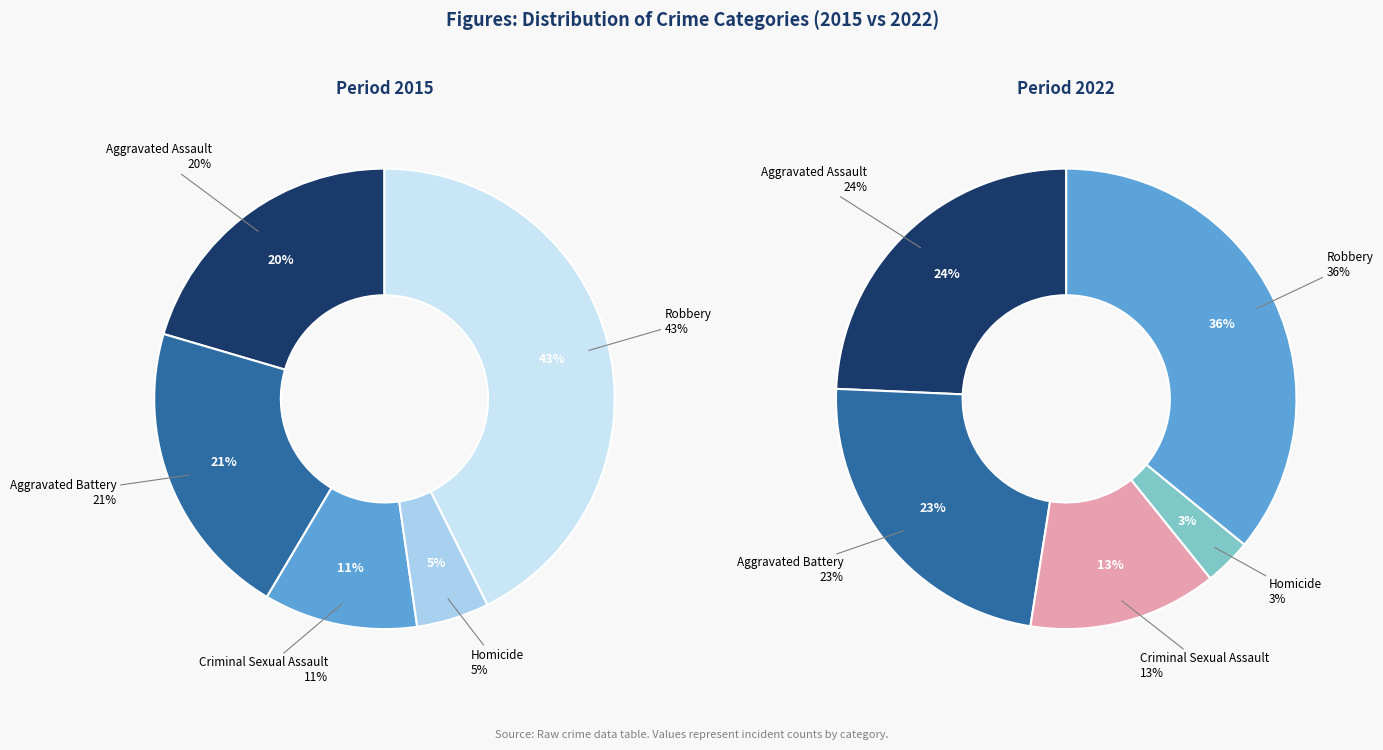

True or false: Criminal Sexual Assault accounts for 27% of the total.

False